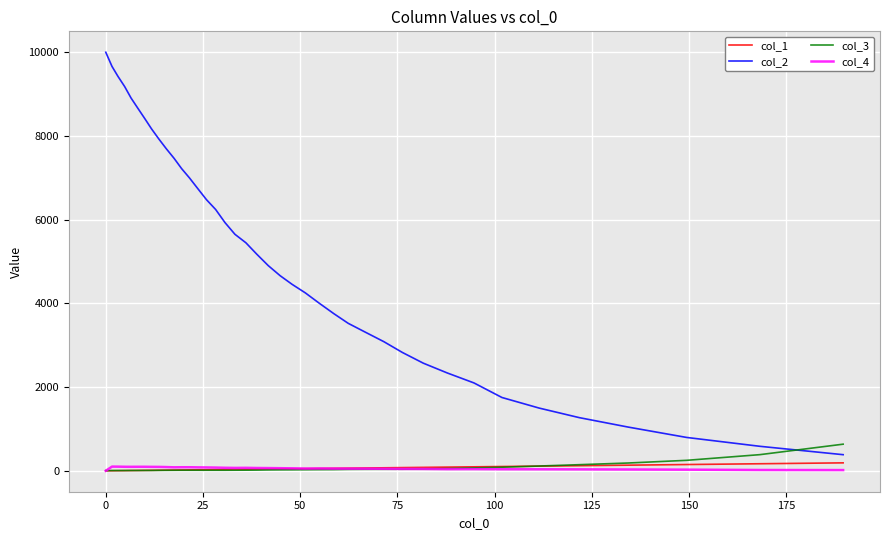

Which series has the largest range (max minus min)?

col_2